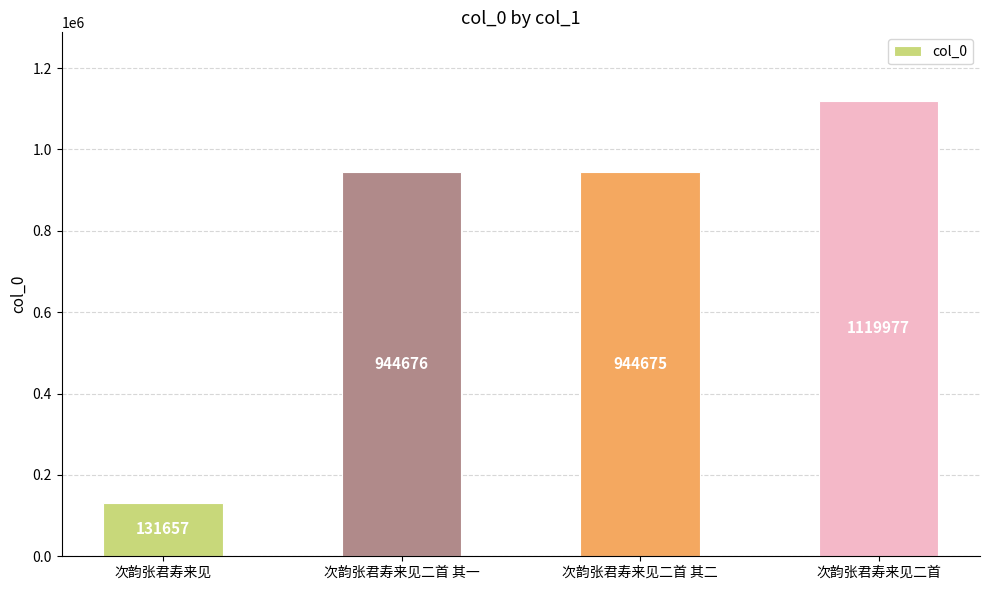

The chart shows a value of 392491 at 次韵张君寿来见二首 其二. True or false?

False